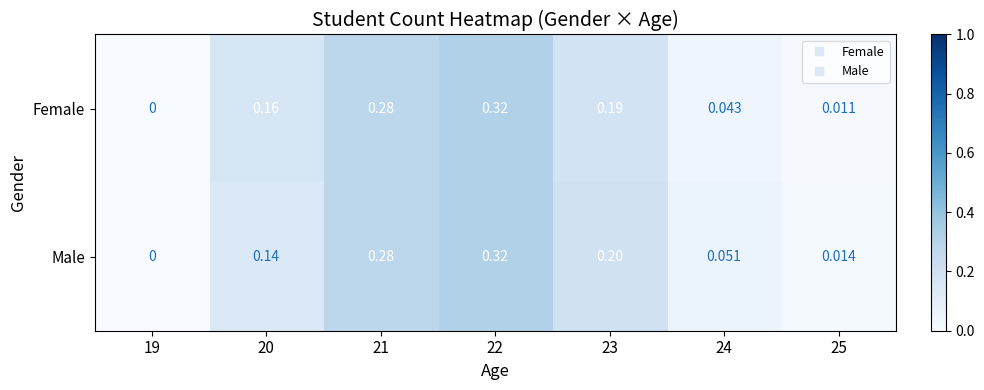

Which series has the largest total across all categories?

Male